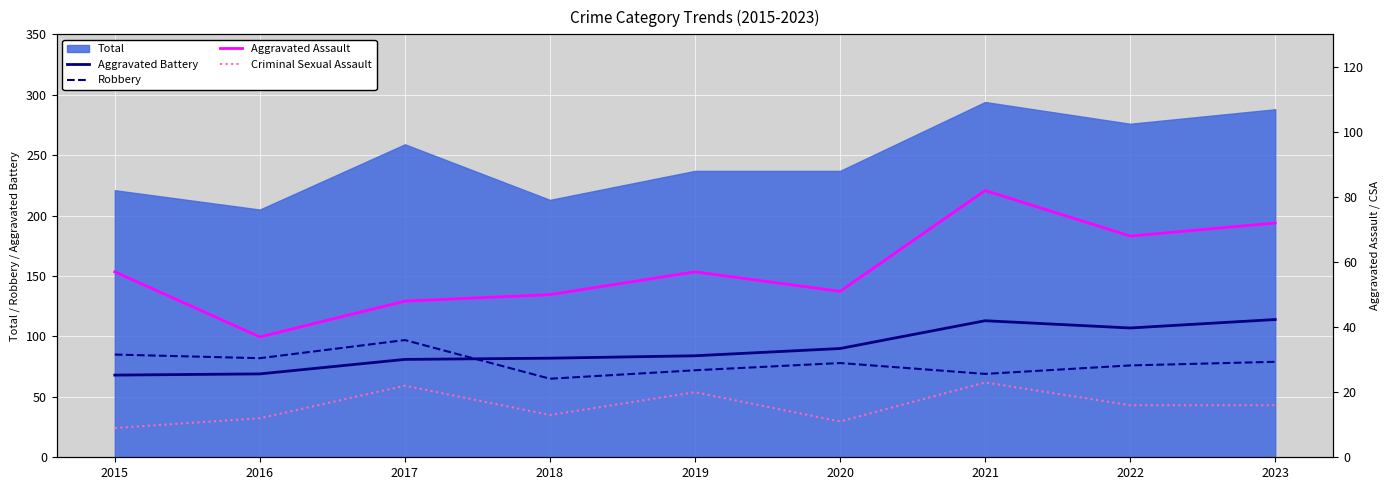

What is the value of the Aggravated Assault point at the 5th from the left?

57